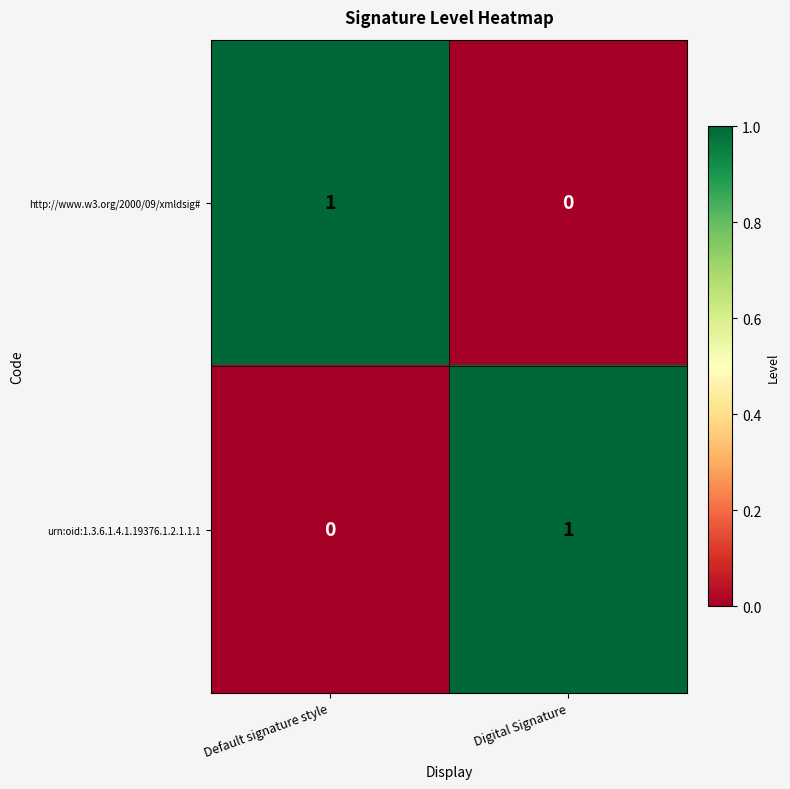

At which label is urn:oid:1.3.6.1.4.1.19376.1.2.1.1.1 closest to 0?

Default signature style